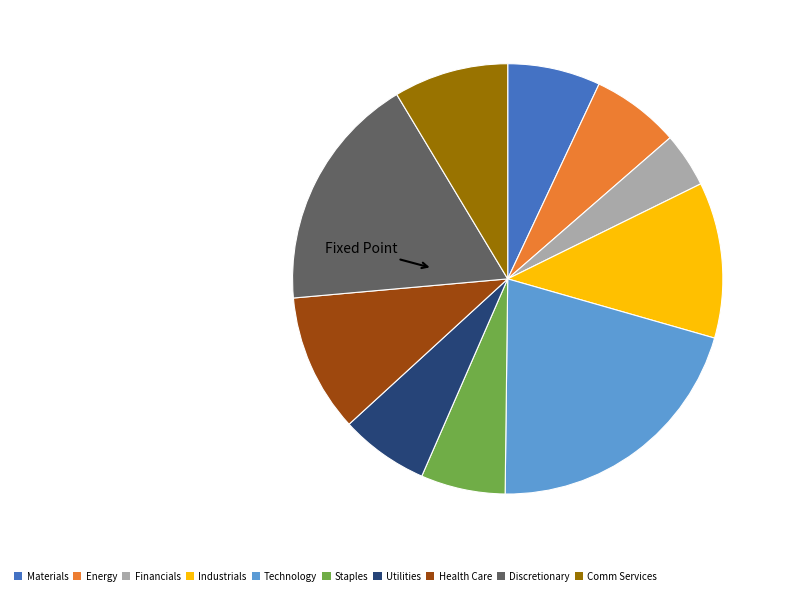

True or false: Staples accounts for 16% of the total.

False